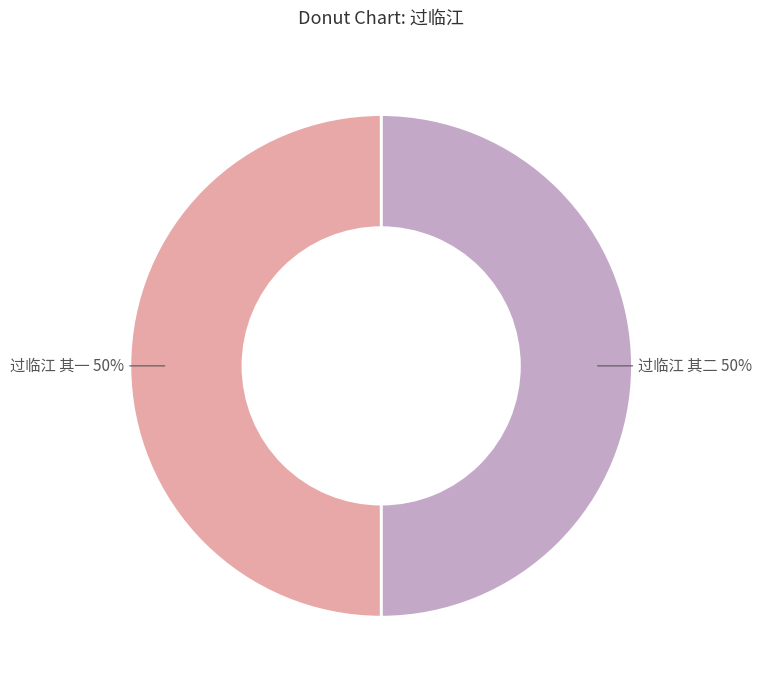

Approximately how many times larger is the value at 过临江 其一 compared to 过临江 其二?

1.0